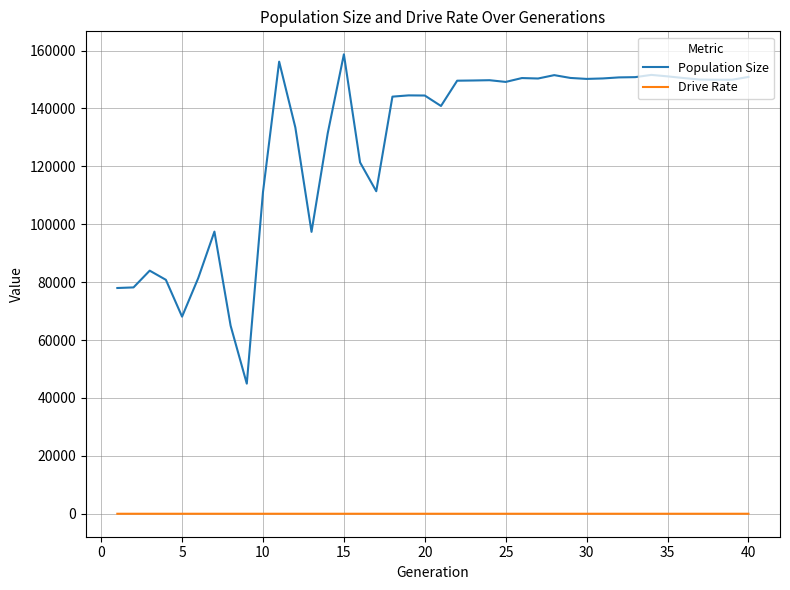

Count the number of categories in the chart.

40